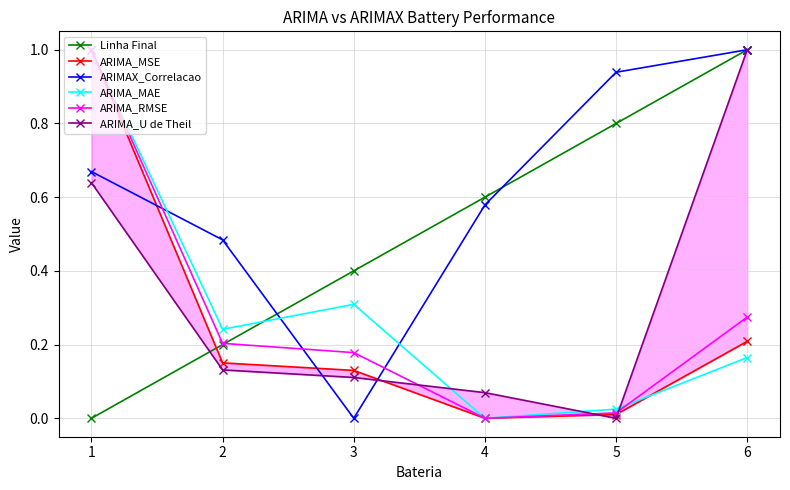

True or false: ARIMA_U de Theil has more than 2 interior local peaks.

False